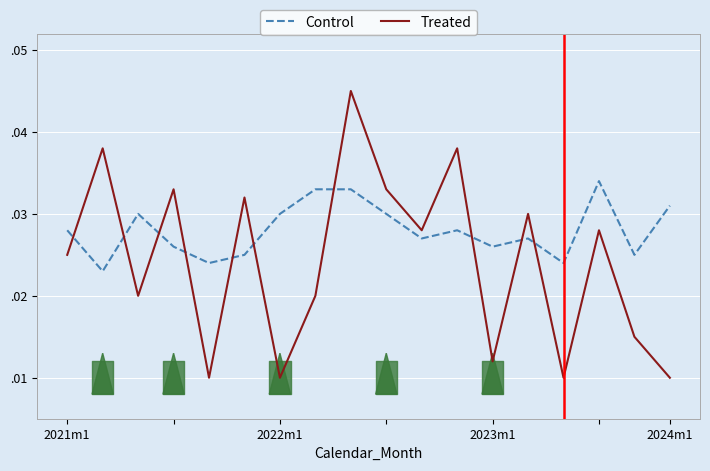

What is the label of the 10th point from the left?

9